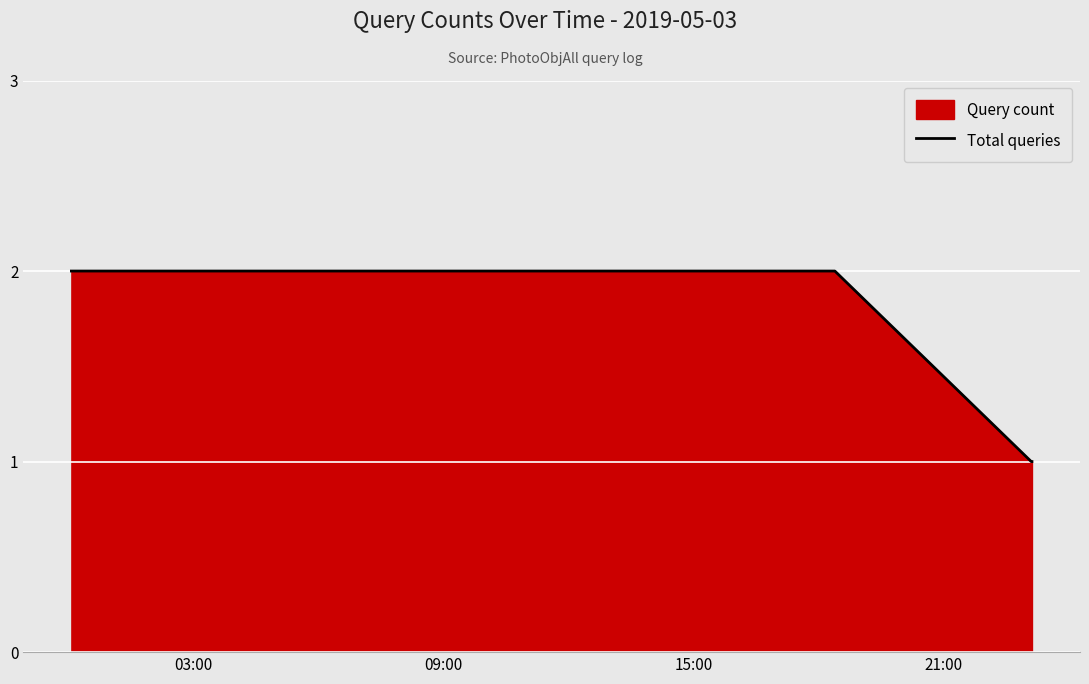

What is the smallest value displayed?

1